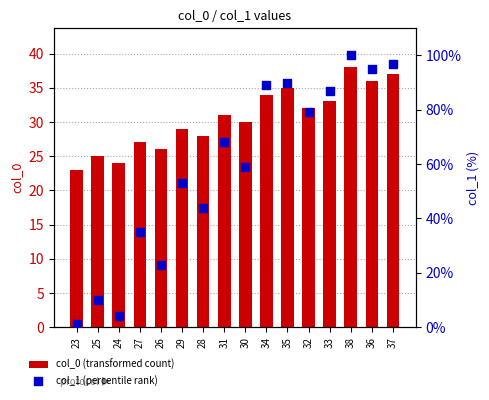

Which series contains the lowest Y value?

col_1 (percentile rank)